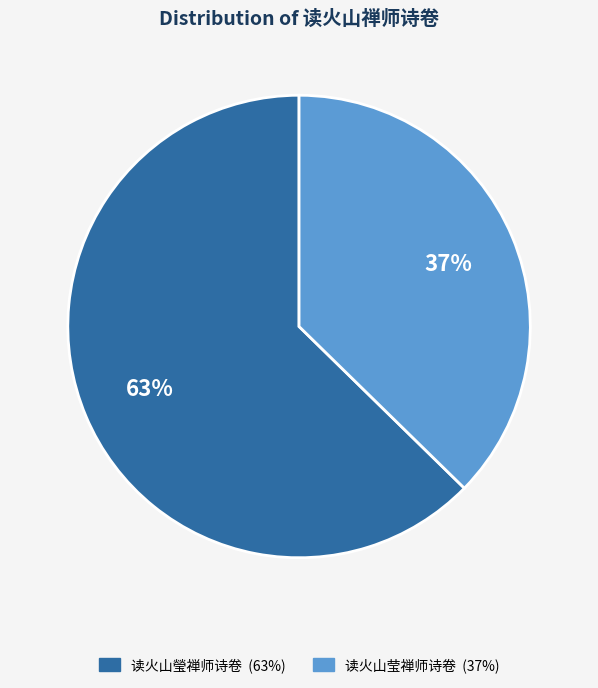

To the nearest percent, what percentage of the pie is 读火山莹禅师诗卷?

37%